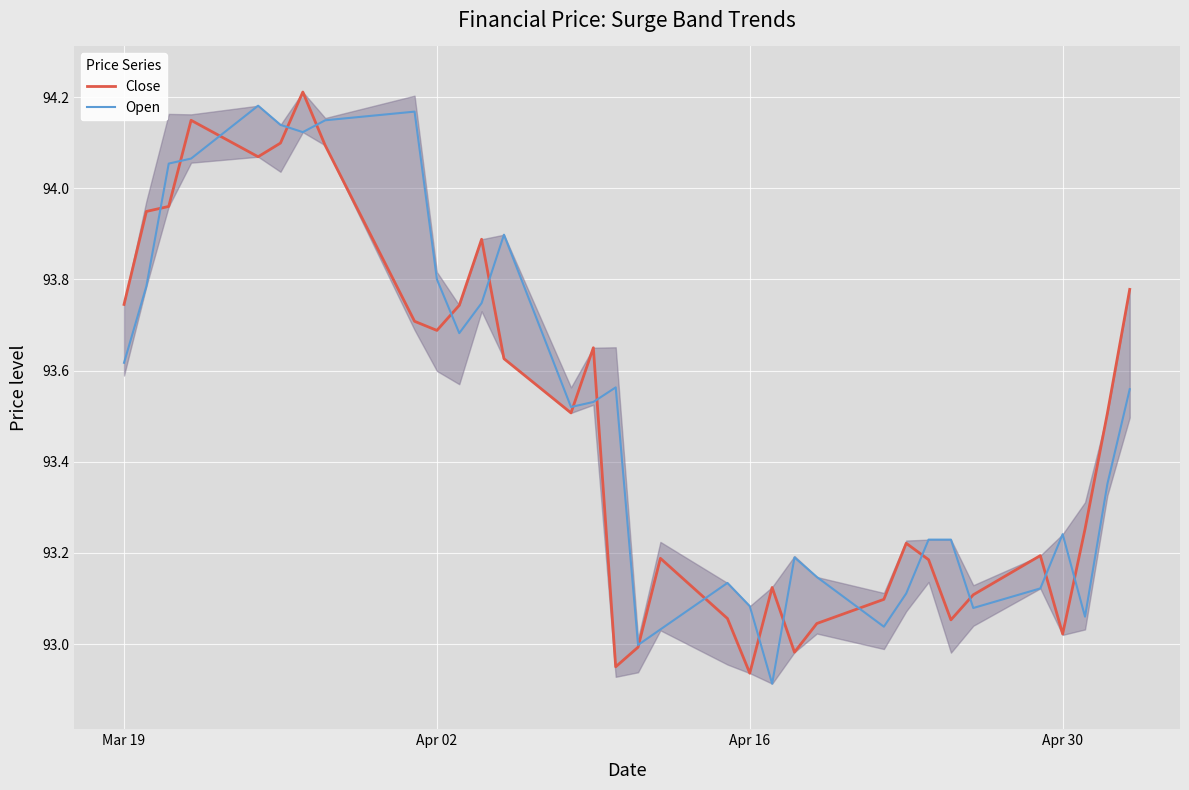

Rank the series at Apr 02 from lowest to highest value.

Close, Open